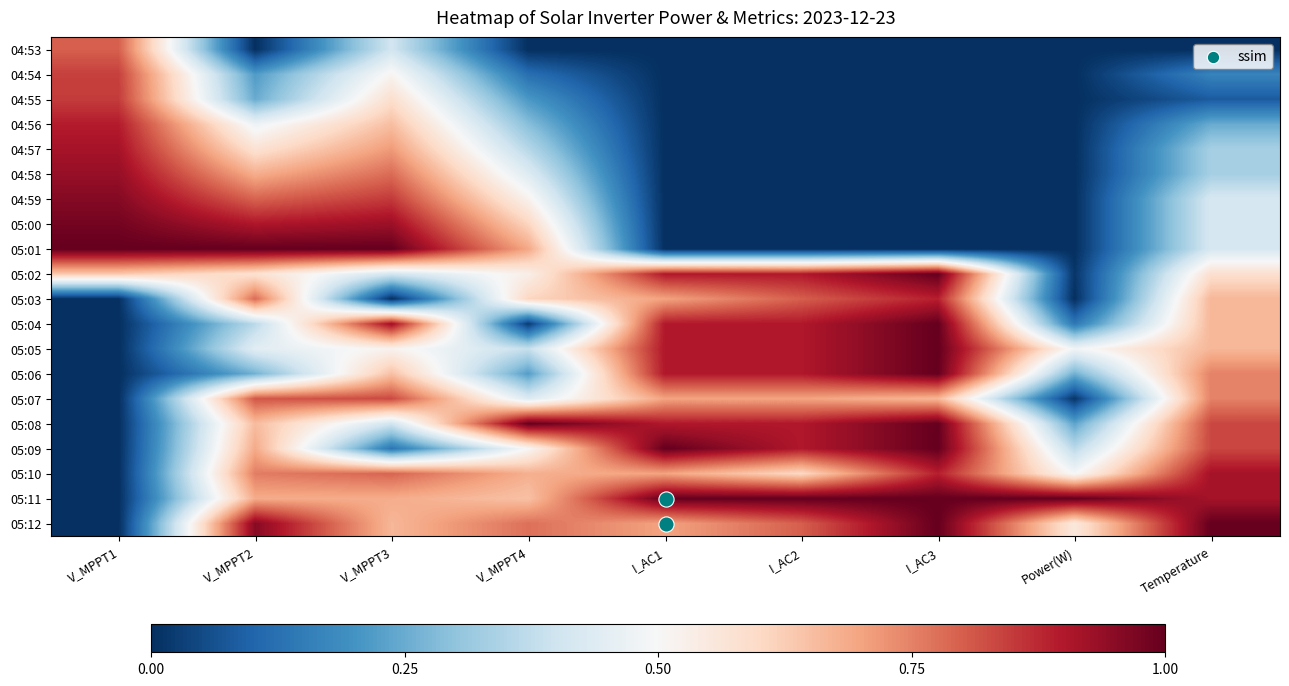

List the series in order of their peak value, lowest first.

04:53, 05:07, 04:54, 04:55, 05:03, 04:56, 04:57, 05:10, 04:58, 04:59, 05:00, 05:01, 05:02, 05:04, 05:05, 05:06, 05:08, 05:09, 05:11, 05:12